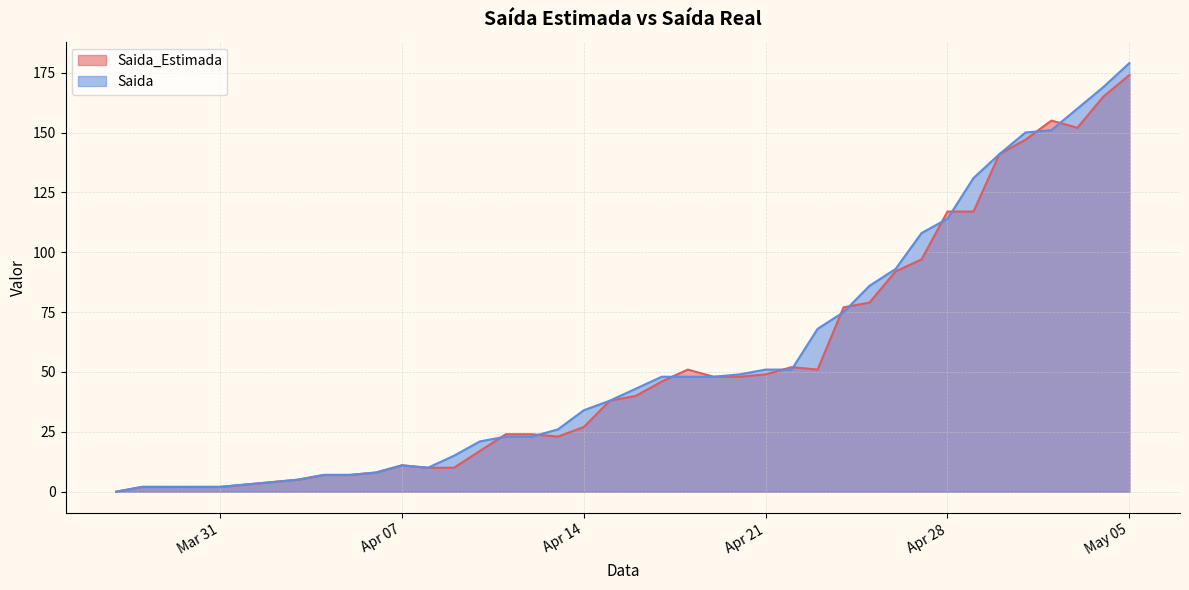

List the series in order of their overall mean, lowest first.

Saida_Estimada, Saida